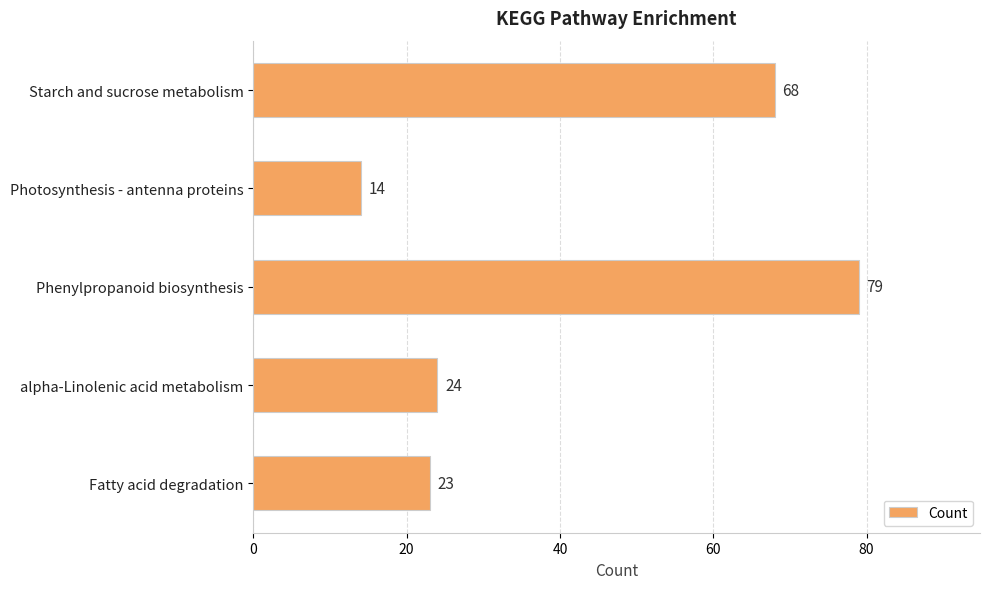

What is the ratio of the value at Photosynthesis - antenna proteins to the value at alpha-Linolenic acid metabolism?

0.6